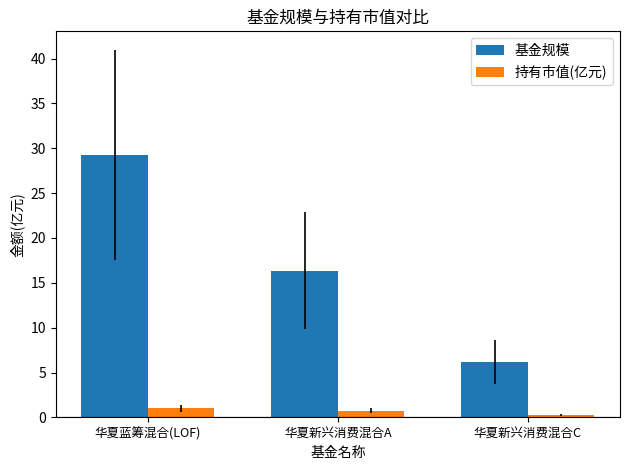

What is the minimum value for 基金规模?

6.2